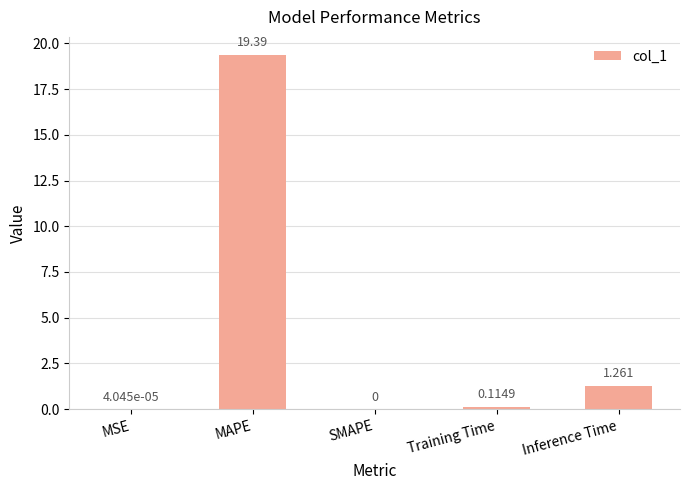

Which has a higher value, Training Time or Inference Time?

Inference Time